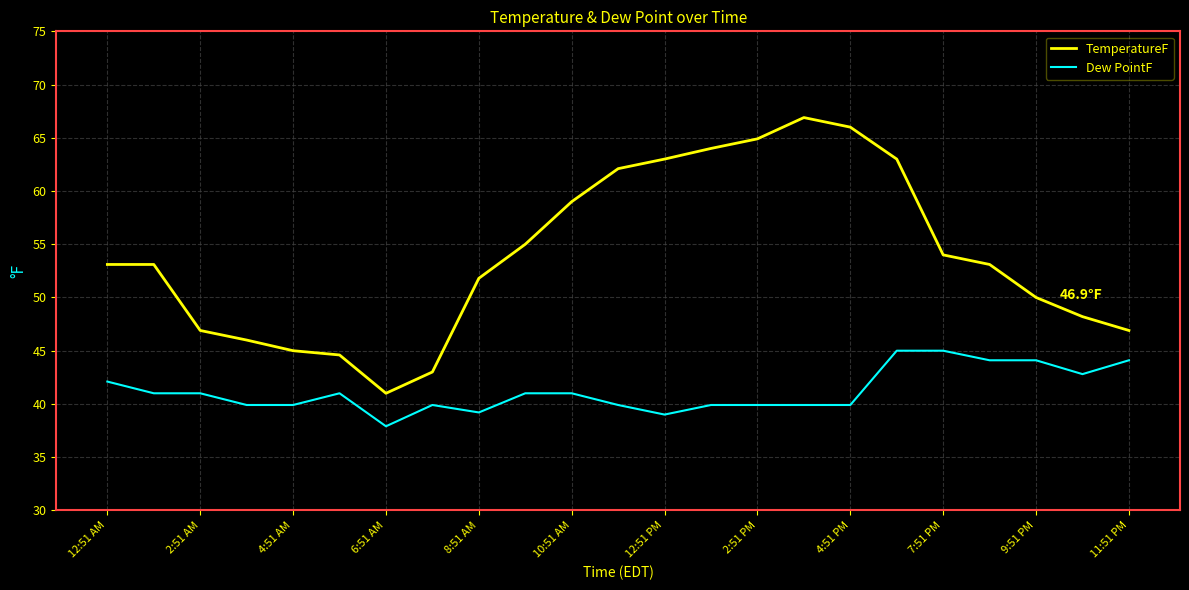

True or false: Dew PointF and TemperatureF cross at least once.

False